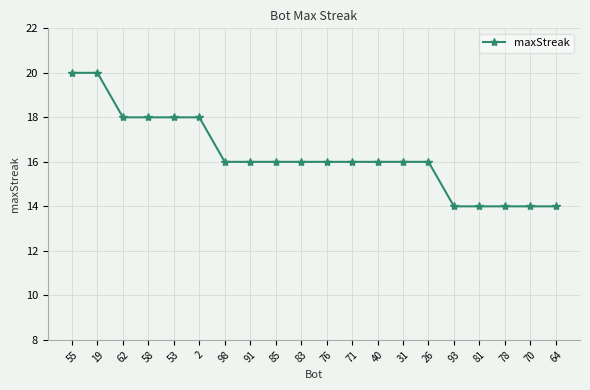

Which has a higher value, 62 or 85?

62